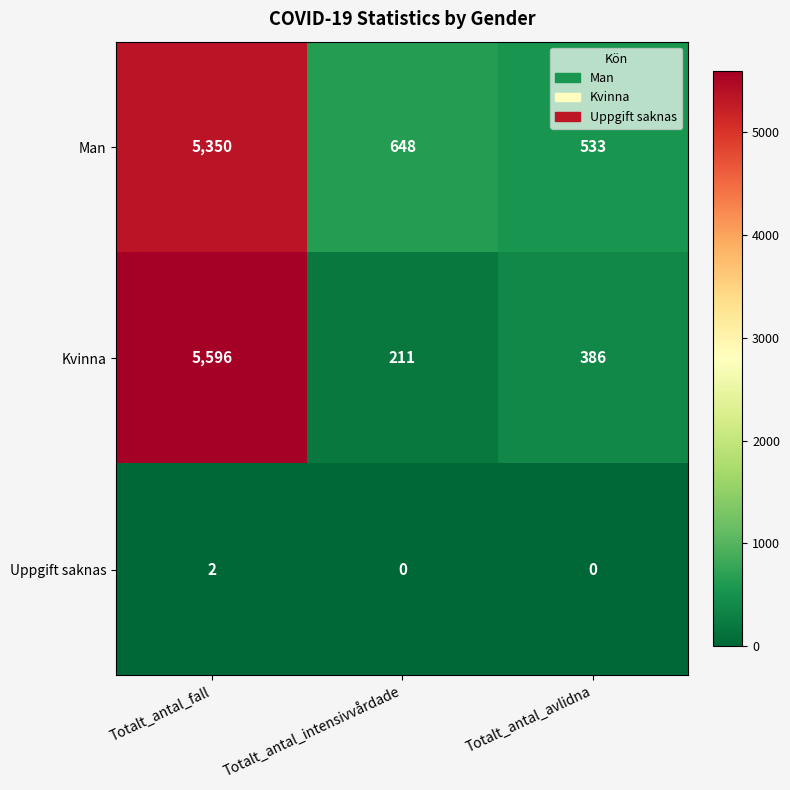

What is the difference between the highest and lowest values at Totalt_antal_fall?

5594